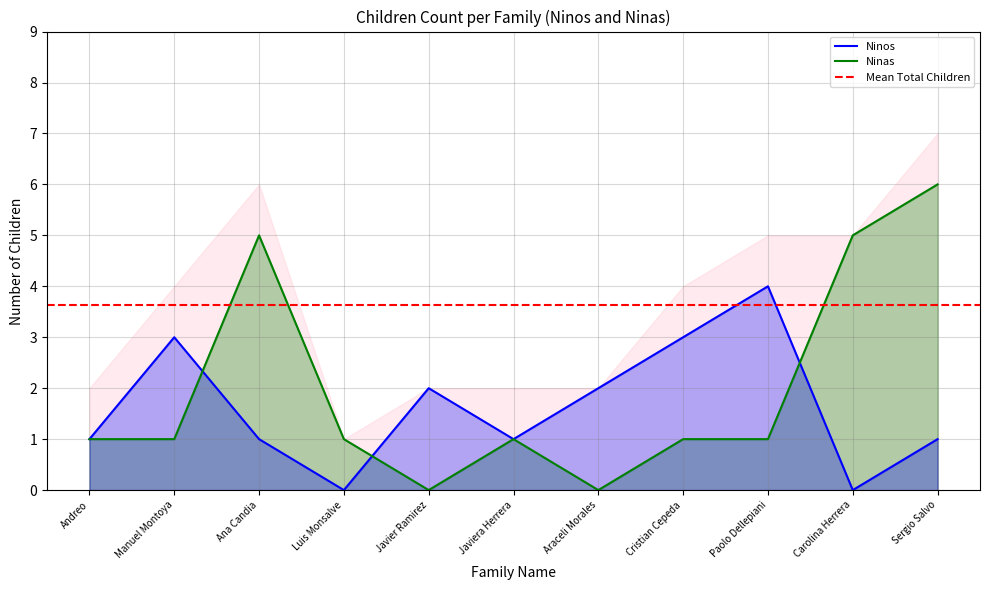

The value of Ninas at Cristian Cepeda is 2. True or false?

False